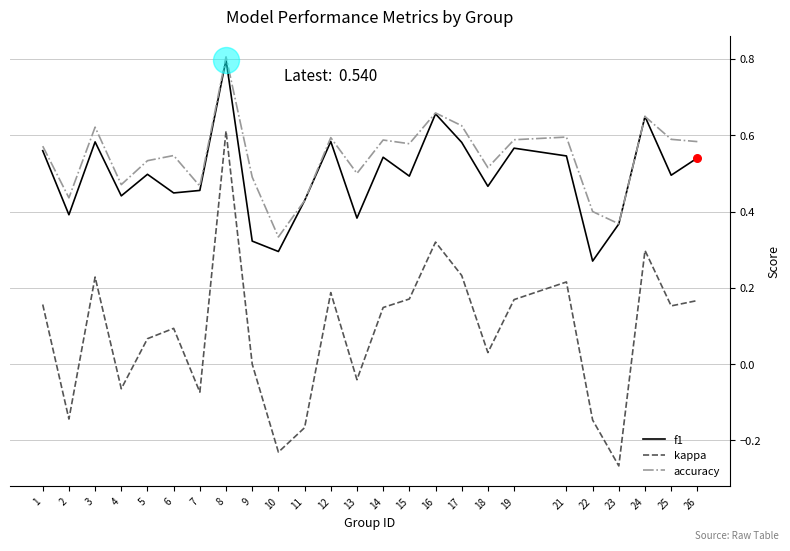

What are all the series names shown in the legend?

f1, kappa, accuracy